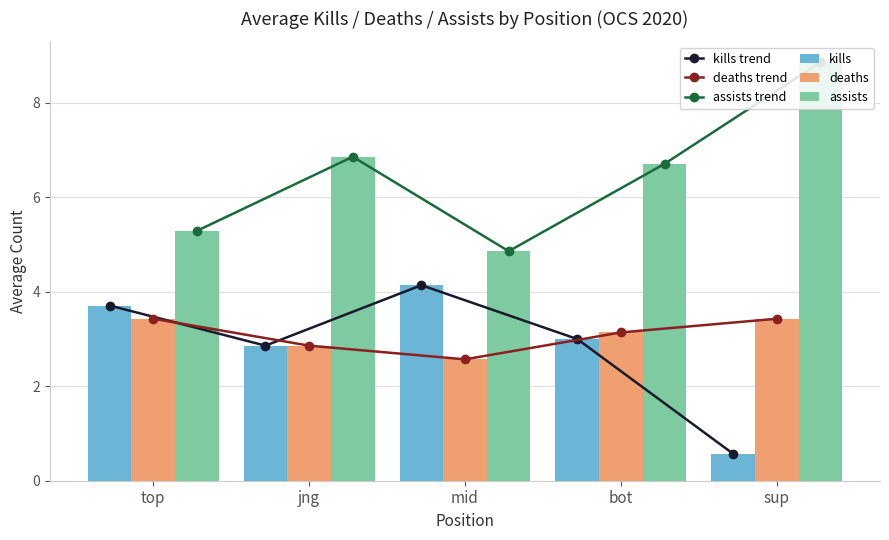

What is the approximate value of kills trend at sup?

0.6